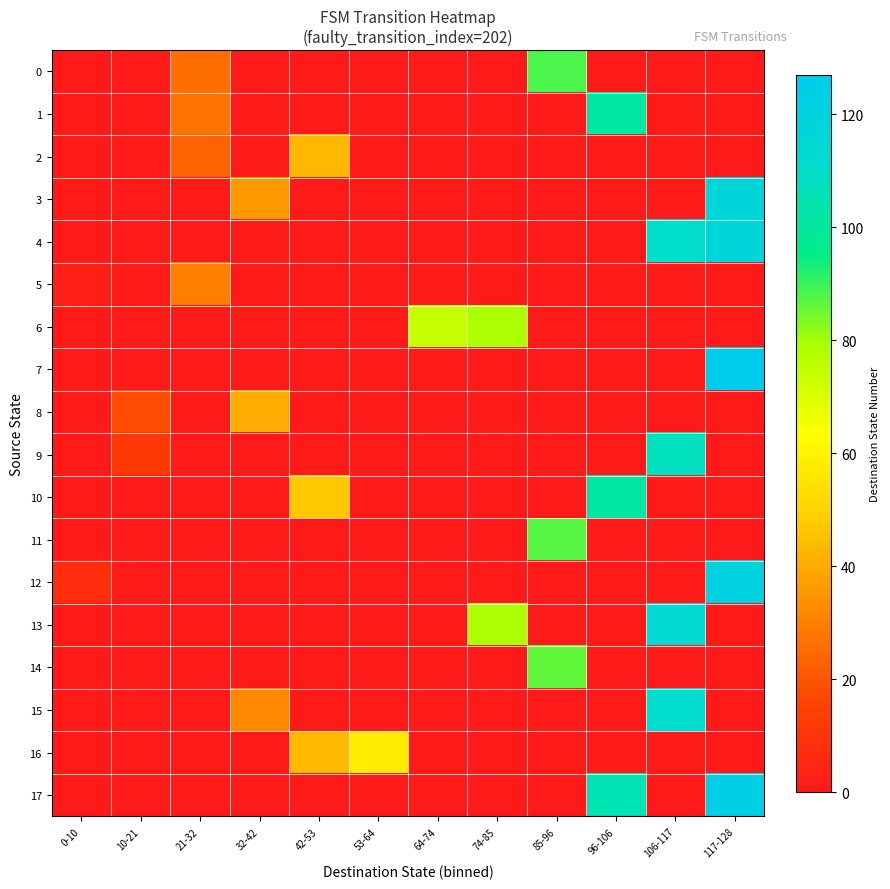

Count the number of categories in the chart.

12